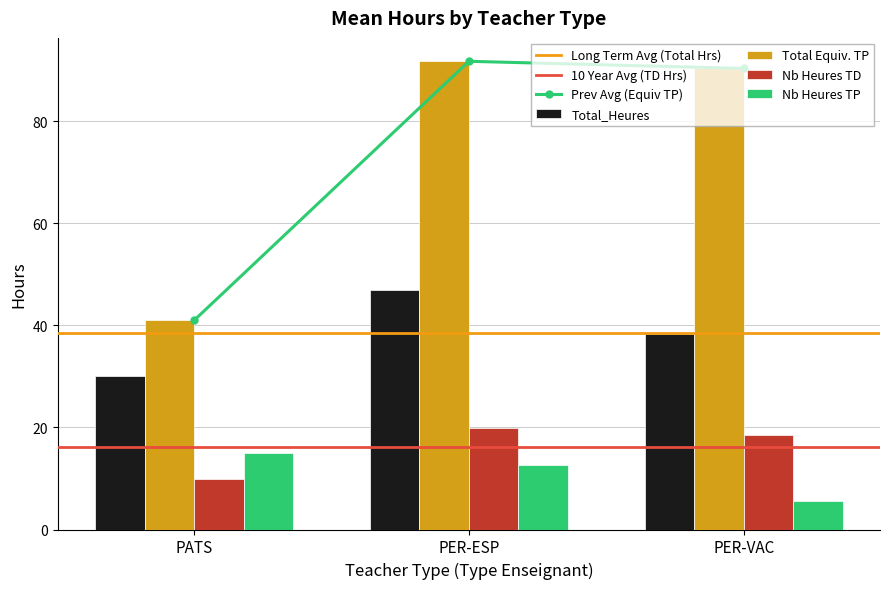

What is the lowest value of the Nb Heures TD series?

10.0